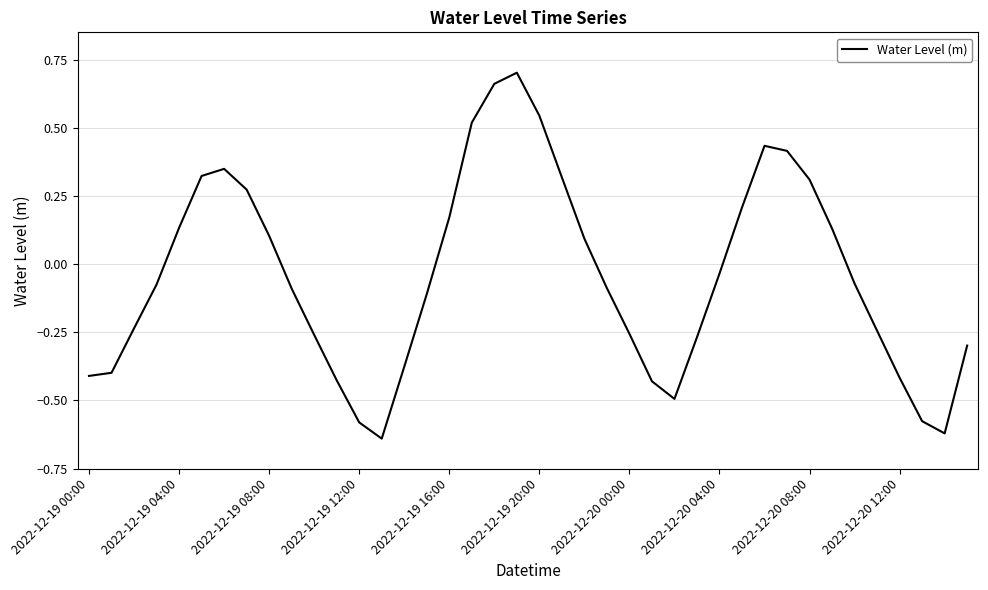

What is the difference between the maximum and minimum values?

1.3